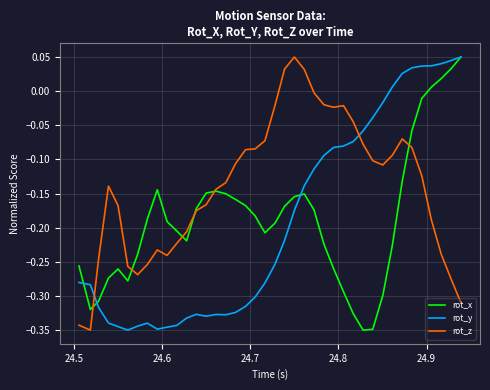

Which series has the largest total across all categories?

rot_z